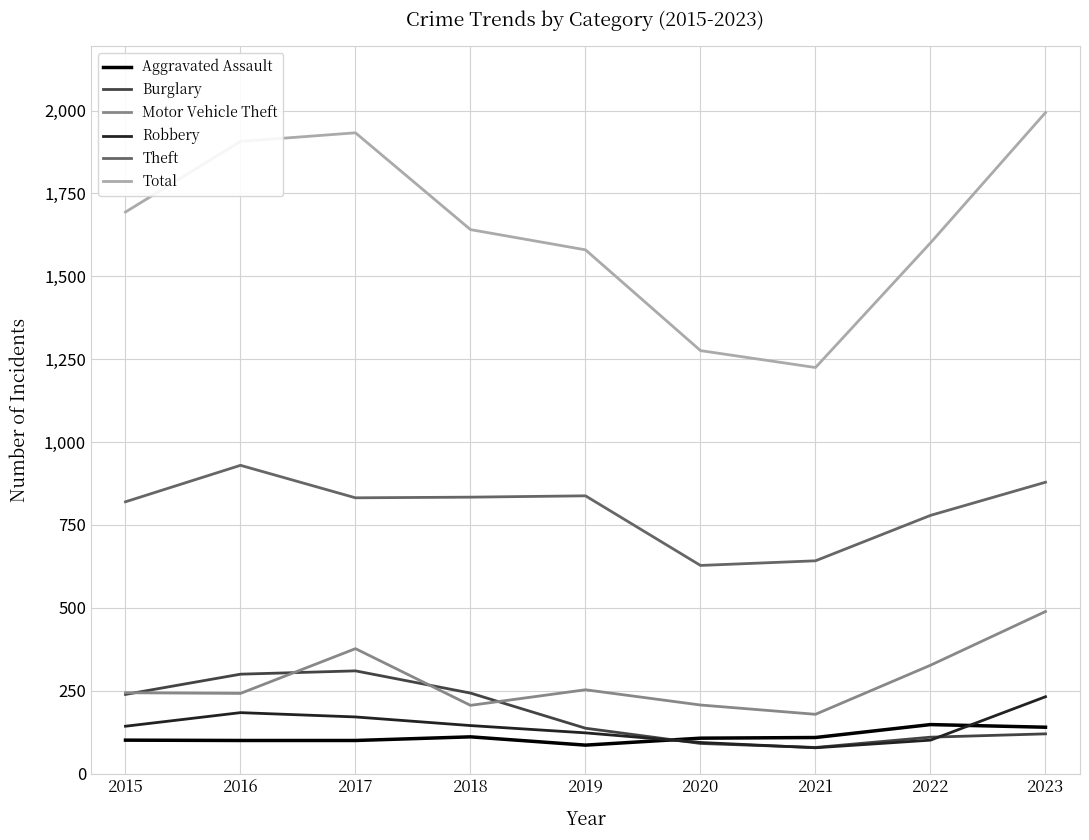

Is it true that Motor Vehicle Theft equals 207 at 2020?

True